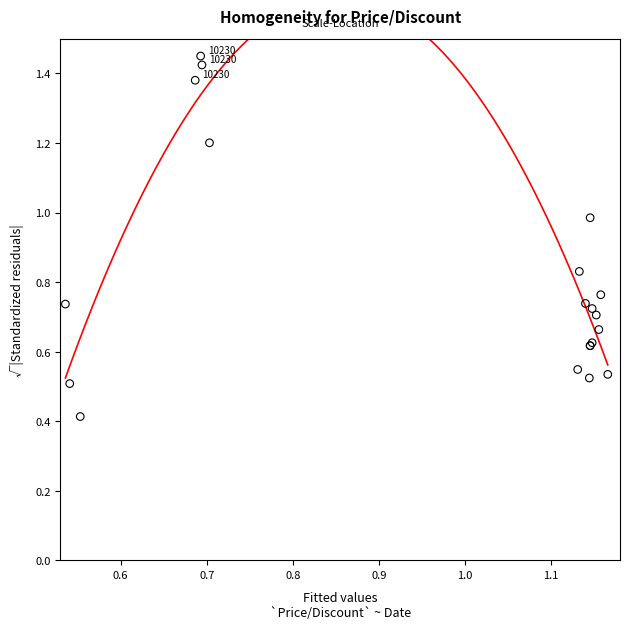

What Y value in the scatter plot is closest to 0?

0.4